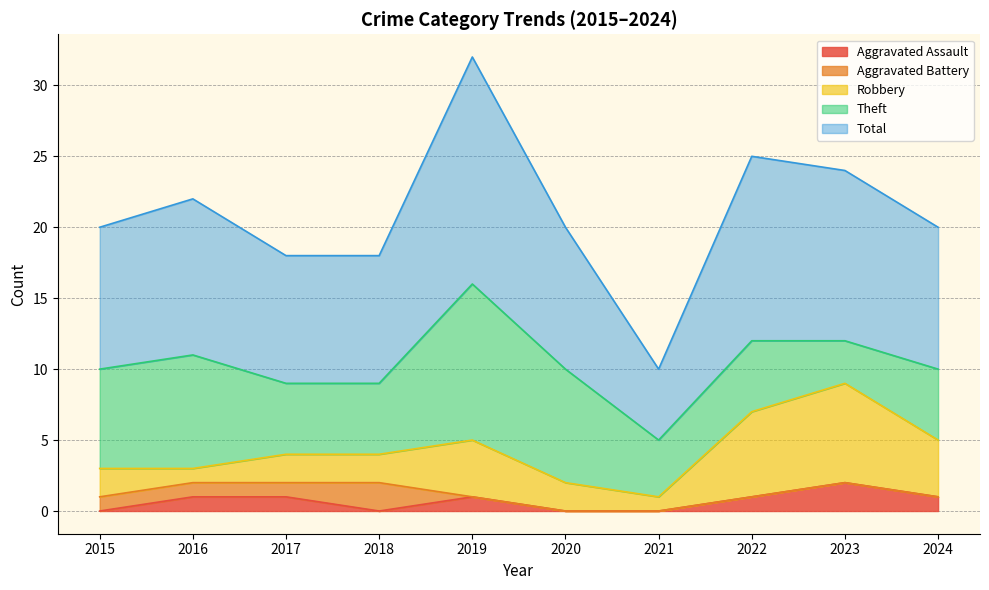

Reading right to left, list all the values displayed in this chart.

Aggravated Assault: 1	2	1	0	0	1	0	1	1	0
Aggravated Battery: 0	0	0	0	0	0	2	1	1	1
Robbery: 4	7	6	1	2	4	2	2	1	2
Theft: 5	3	5	4	8	11	5	5	8	7
Total: 10	12	13	5	10	16	9	9	11	10